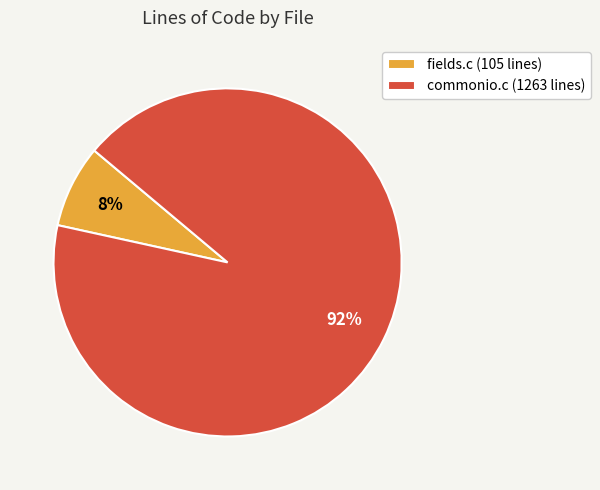

Which slice is the smallest?

fields.c